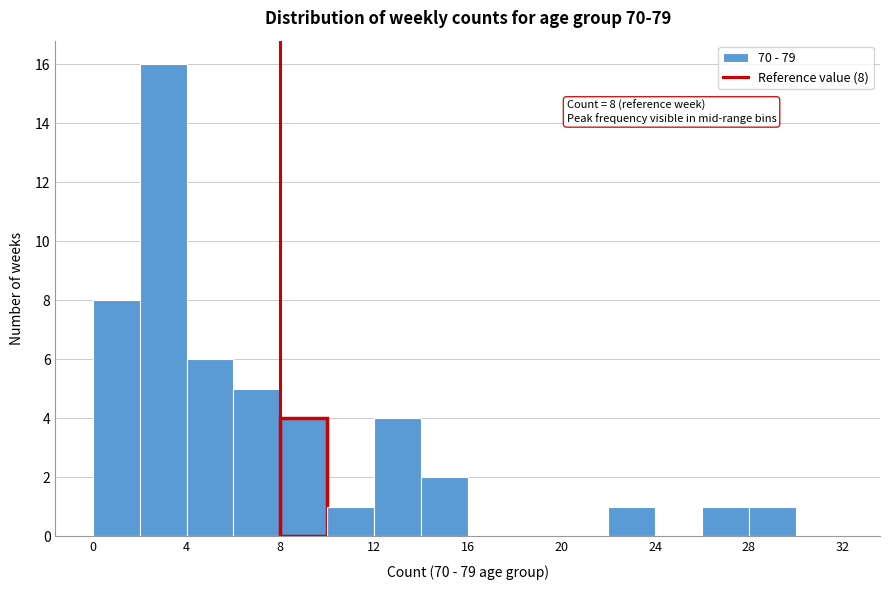

Which range on the x-axis has the tallest bar?

2 to 4